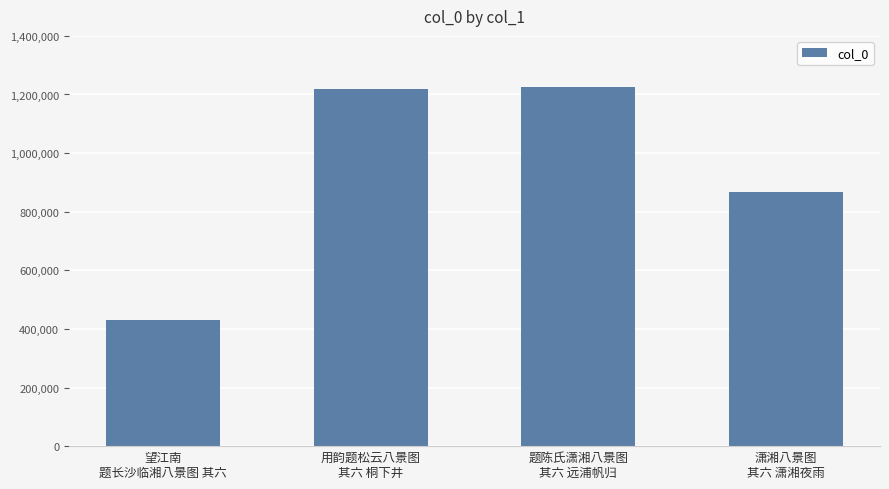

Is it true that the value at 用韵题松云八景图
其六 桐下井 is 410592?

False